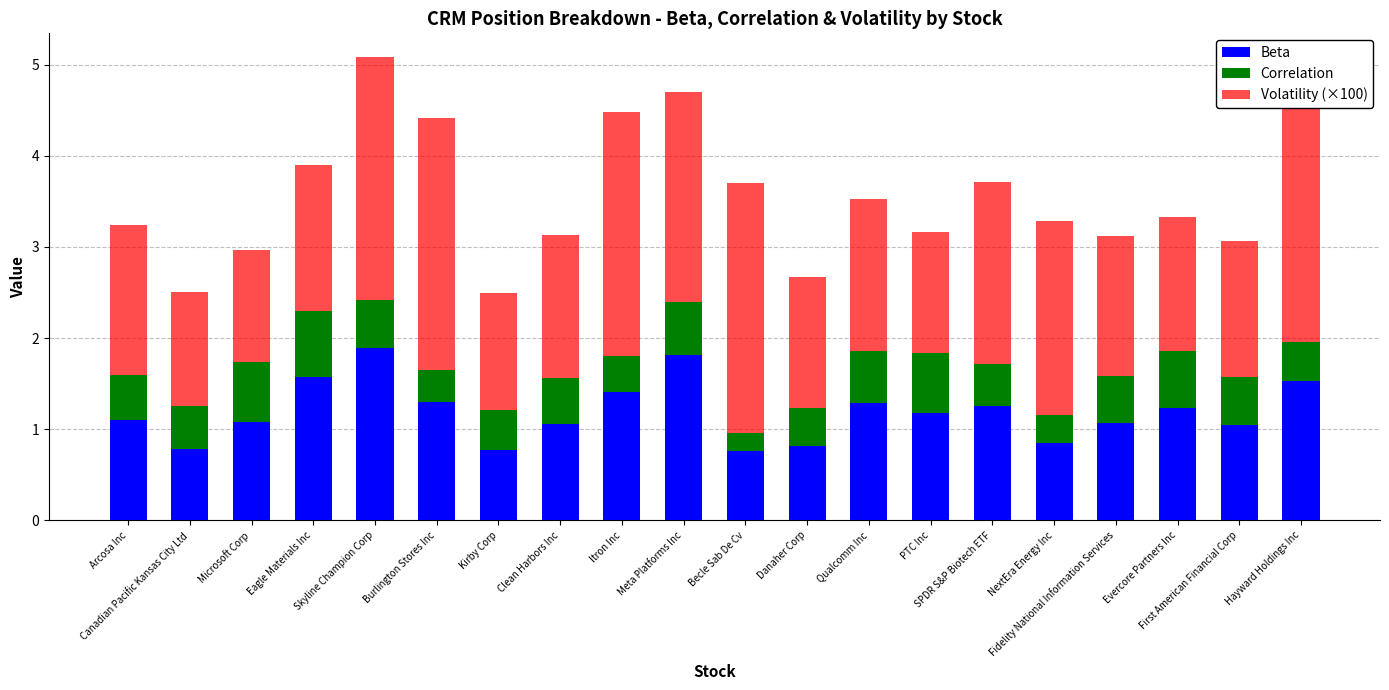

What is the average value of the Beta series?

1.2